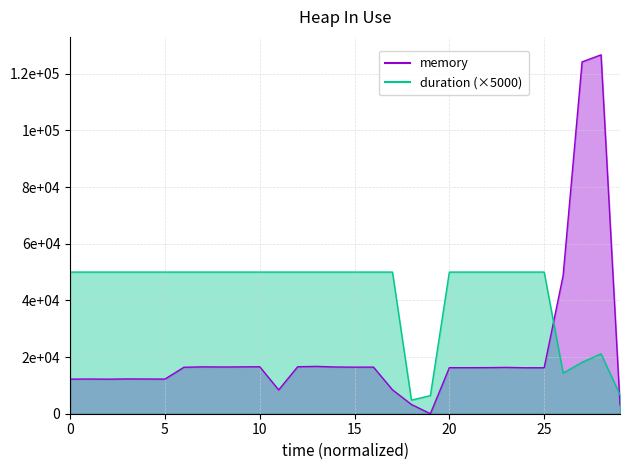

True or false: memory has more than 2 points higher than both neighbors.

True